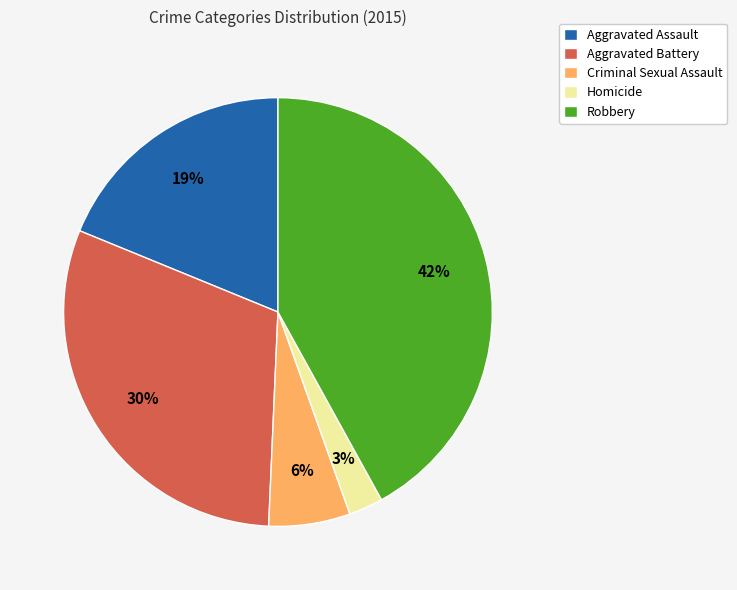

How many slices are in this pie chart?

5